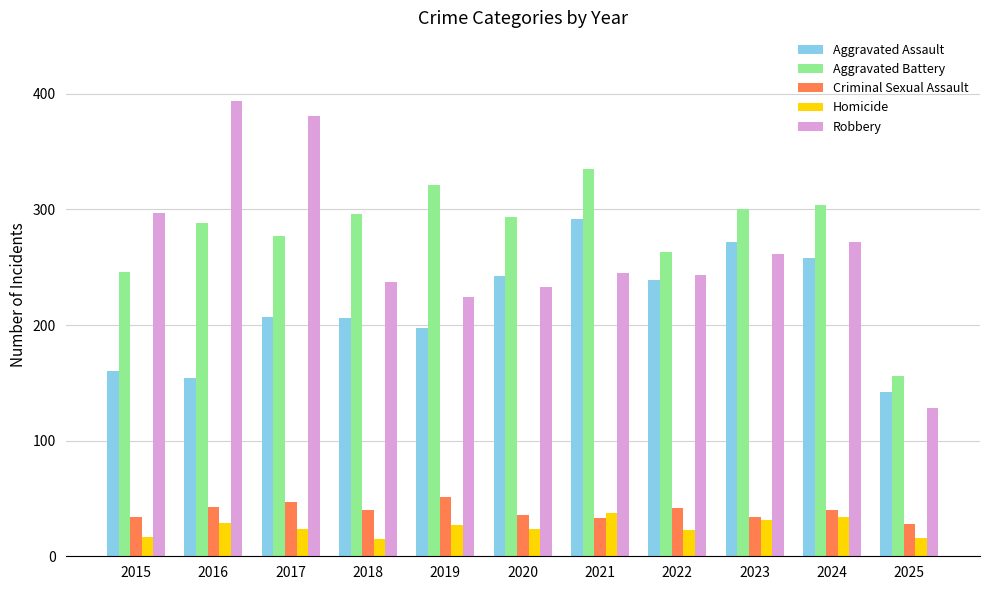

What is the value of the Homicide bar at the 7th from the left?

37